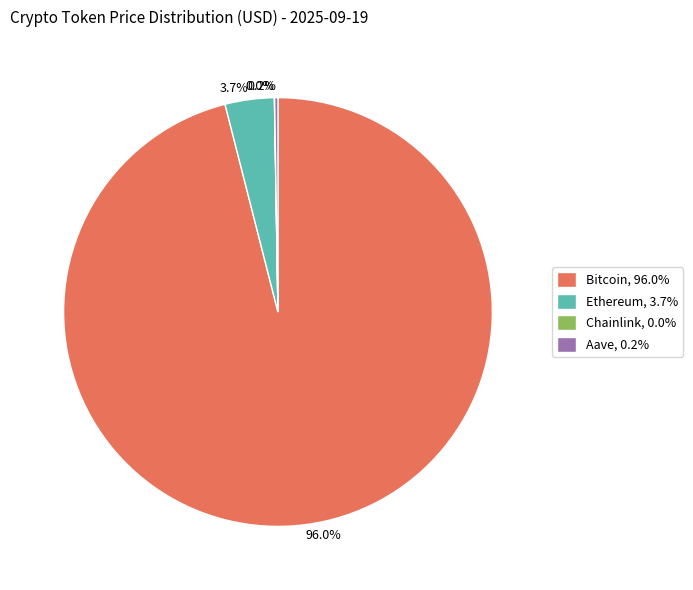

Is there a majority slice in this chart?

Yes